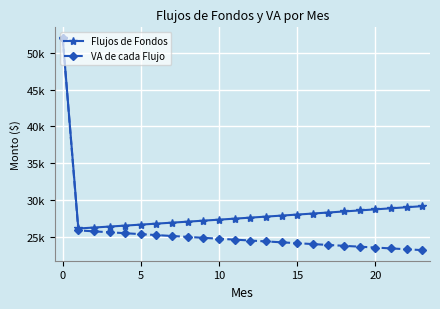

What is the value of the VA de cada Flujo point at the 9th from the left?

24988.0